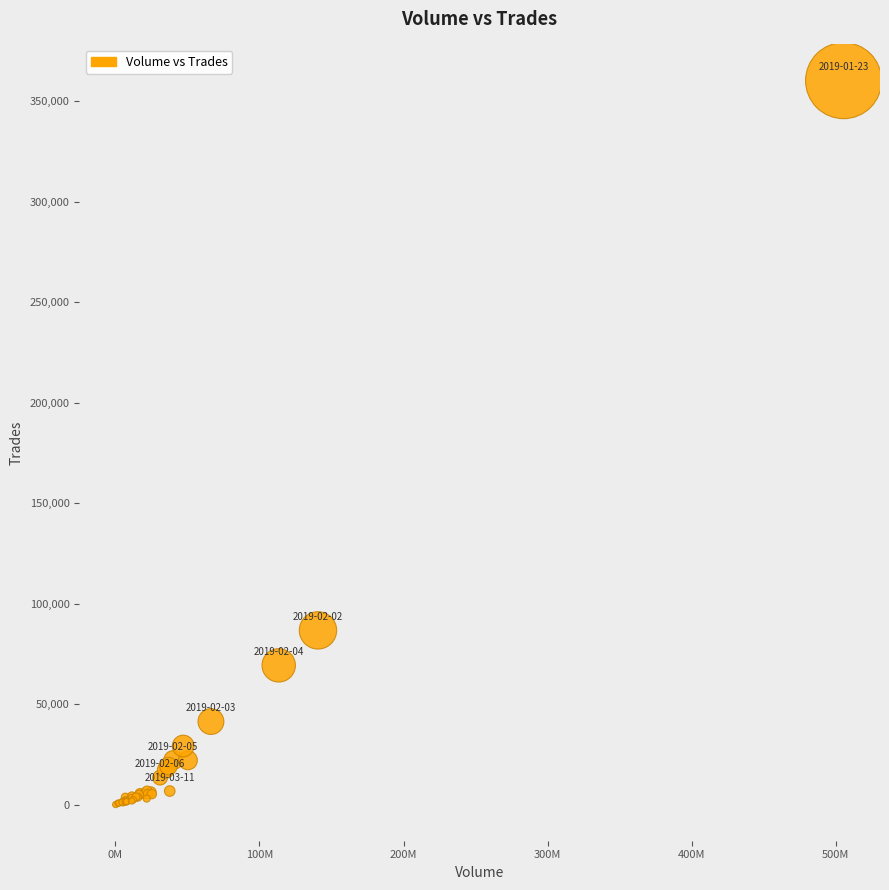

What Y value in the scatter plot is closest to 180157?

86809